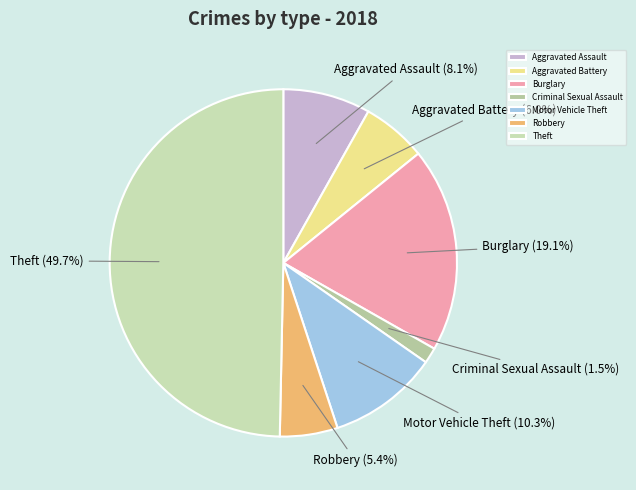

True or false: Robbery accounts for 1% of the total.

False